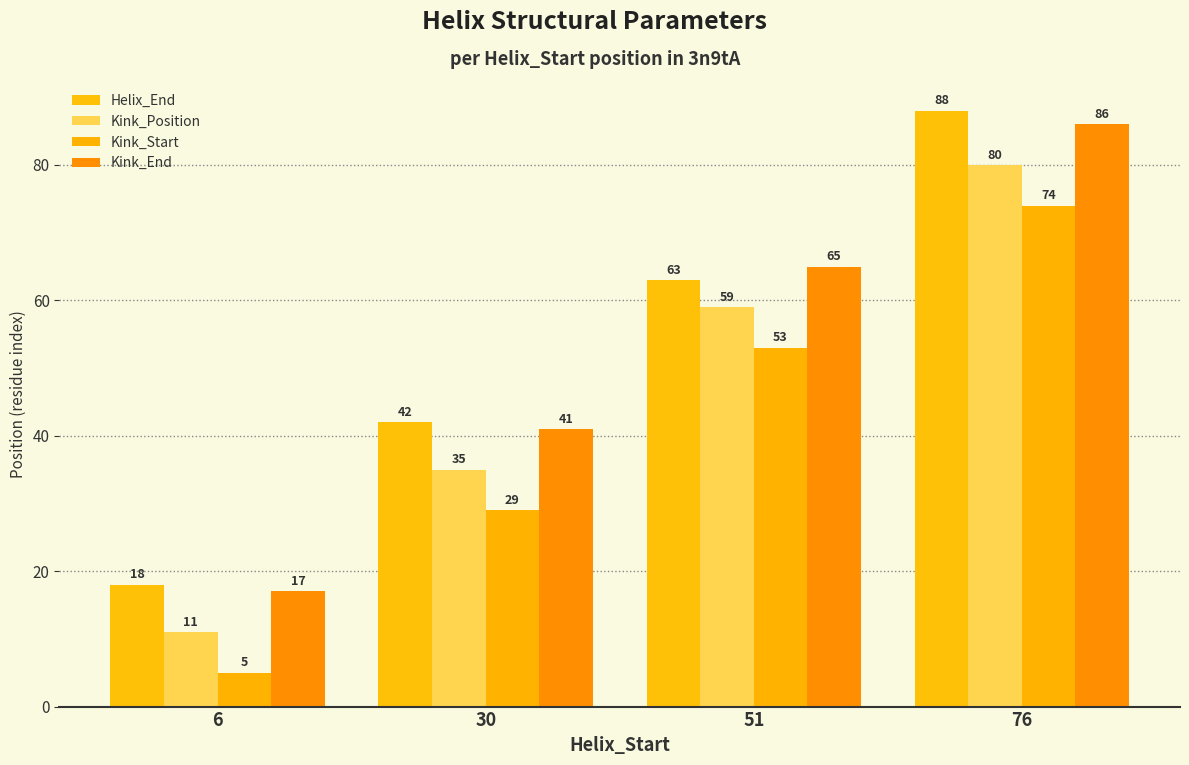

How many bars are there in each group?

4